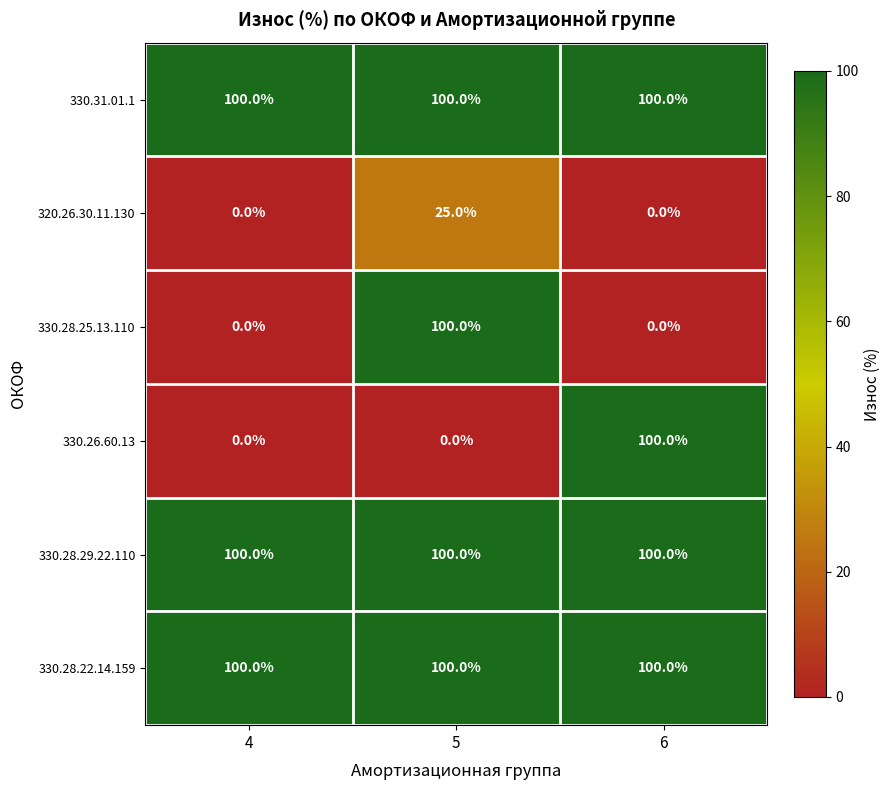

What is the difference between the highest and lowest values at 5?

100